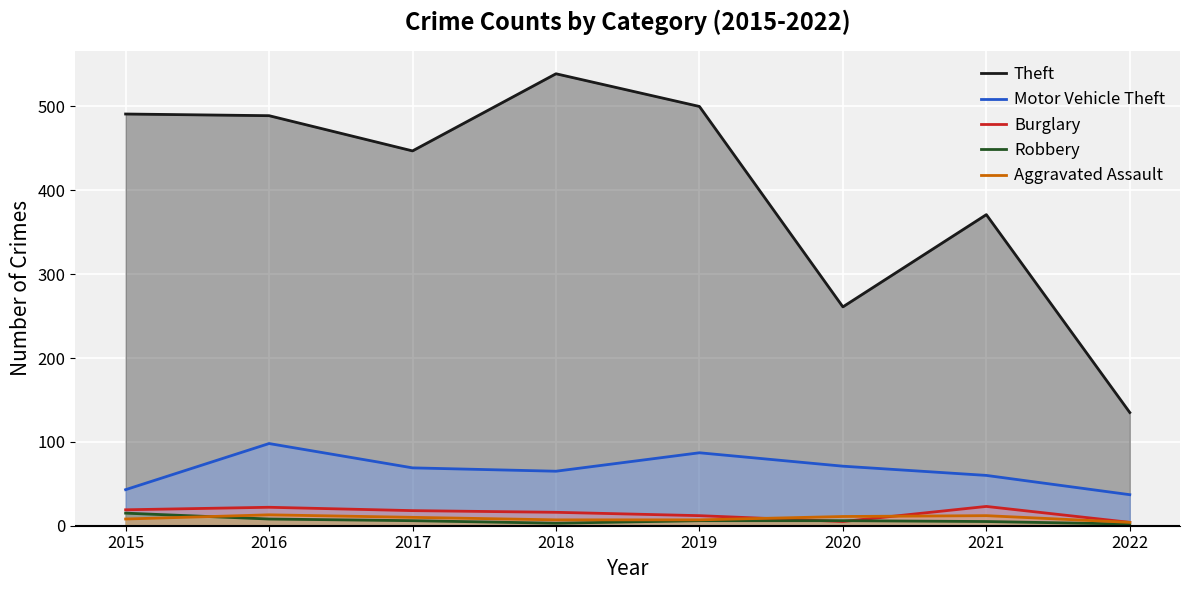

Rank the categories by Theft value from lowest to highest.

2022, 2020, 2021, 2017, 2016, 2015, 2019, 2018